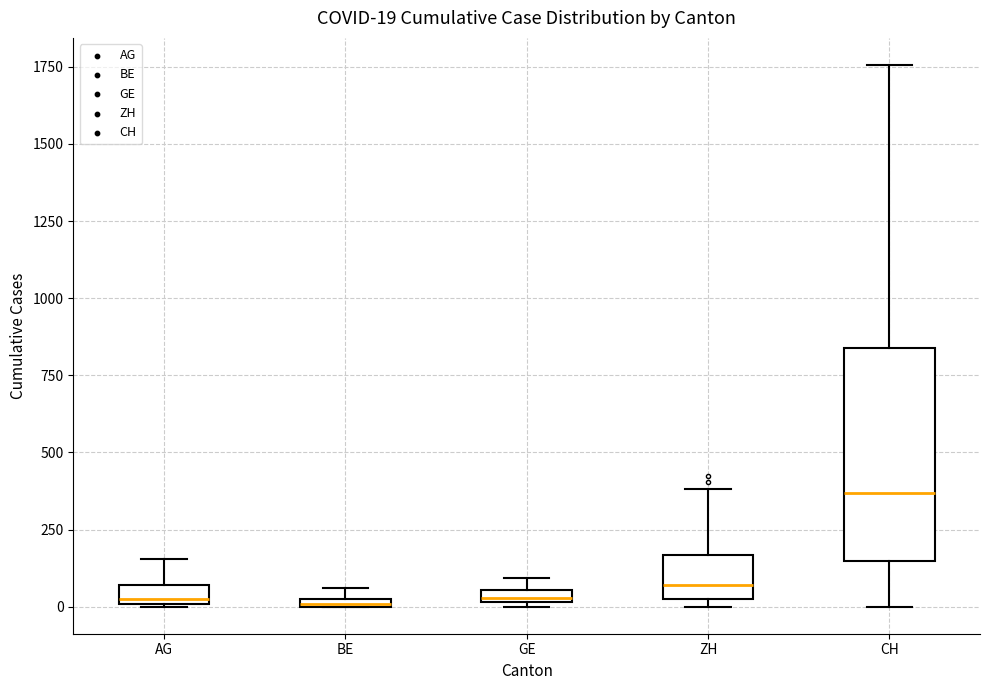

Which box is the tallest, from its lower edge to its upper edge?

CH